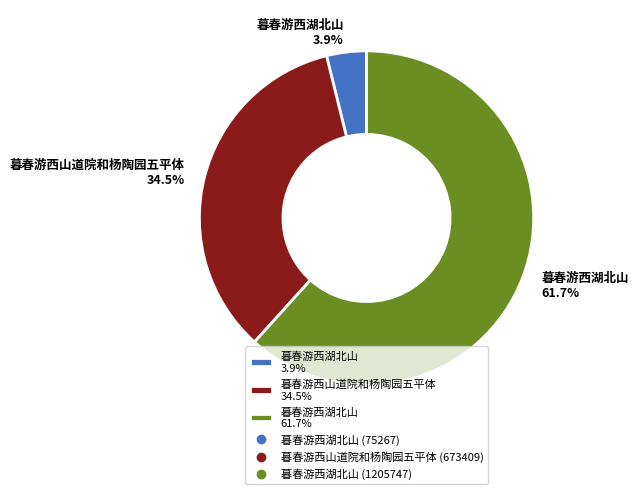

What is the majority slice?

暮春游西湖北山 61.7%